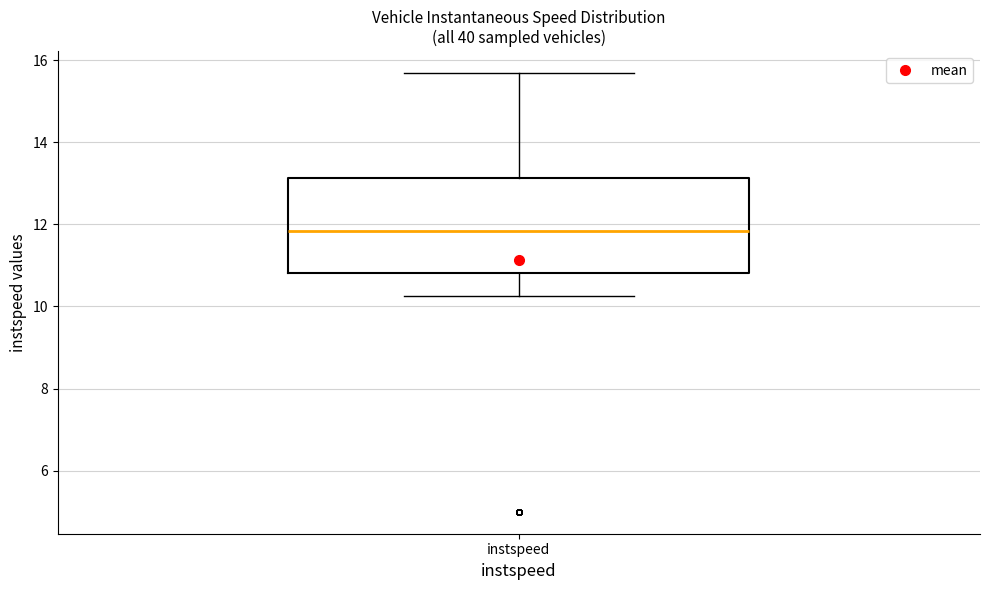

Transcribe this box plot: give where the median line is, the range the box spans, and where the two whiskers end, as read against the y-axis. The values are not printed on the chart, so give them approximately, as read against the axis.

median 11.8, box 10.8 to 13.2, whiskers 10.2 to 15.6